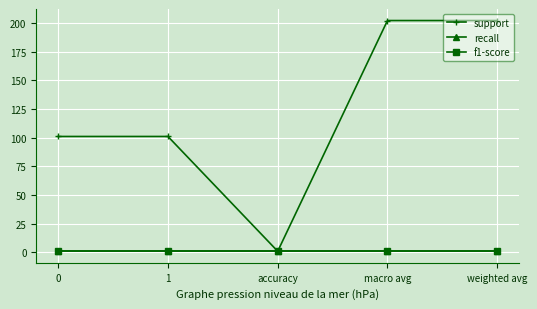

Does the chart have visible grid lines?

Yes